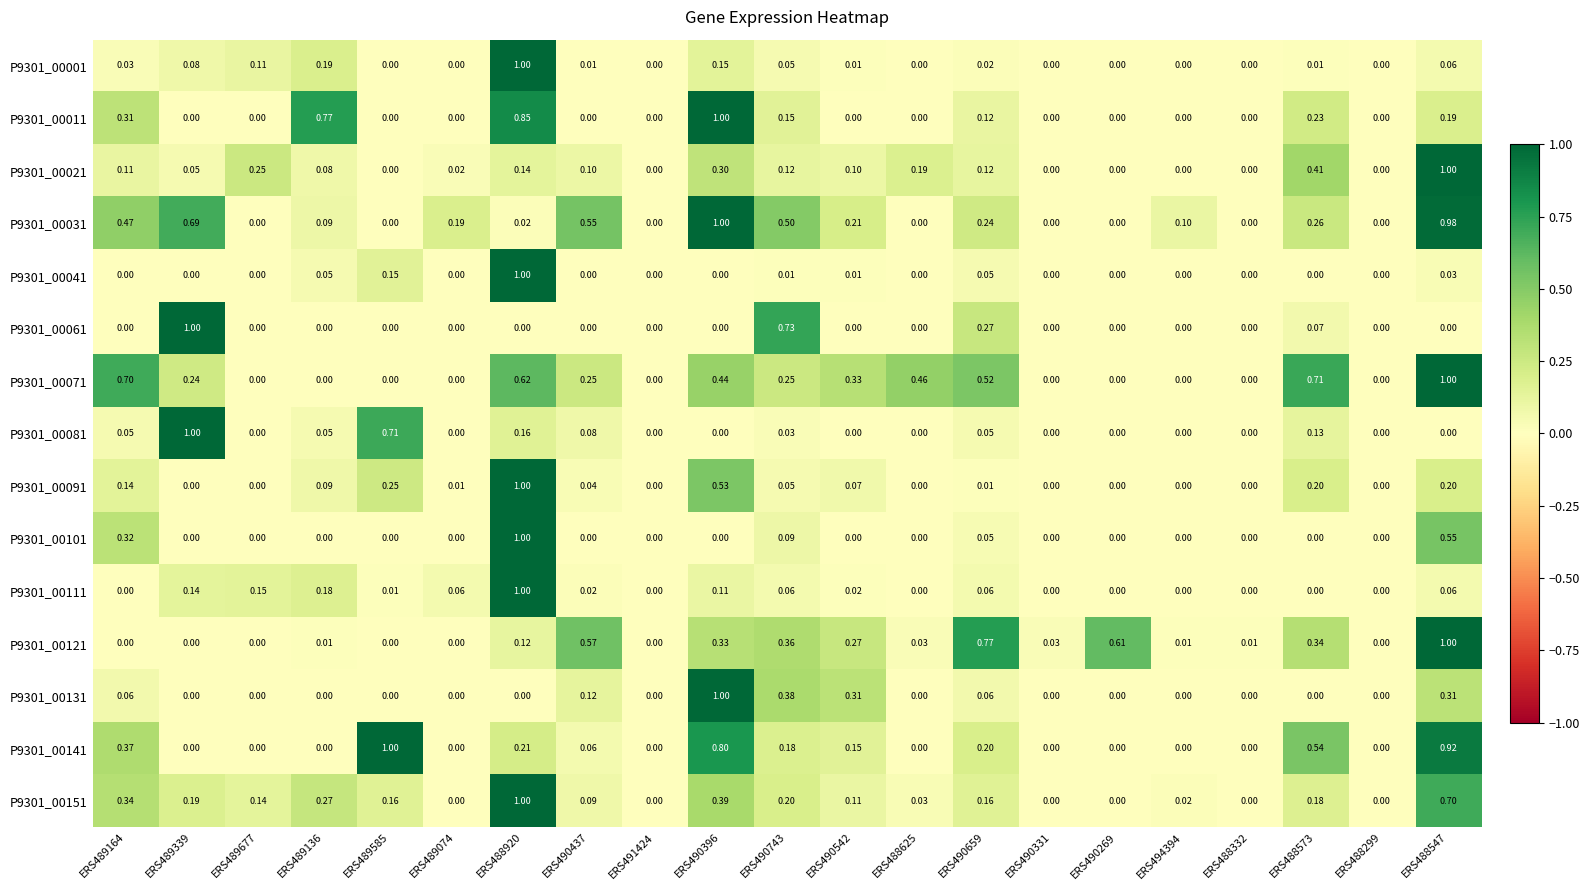

Between ERS490331 and ERS488299, which series saw the biggest shift?

P9301_00121